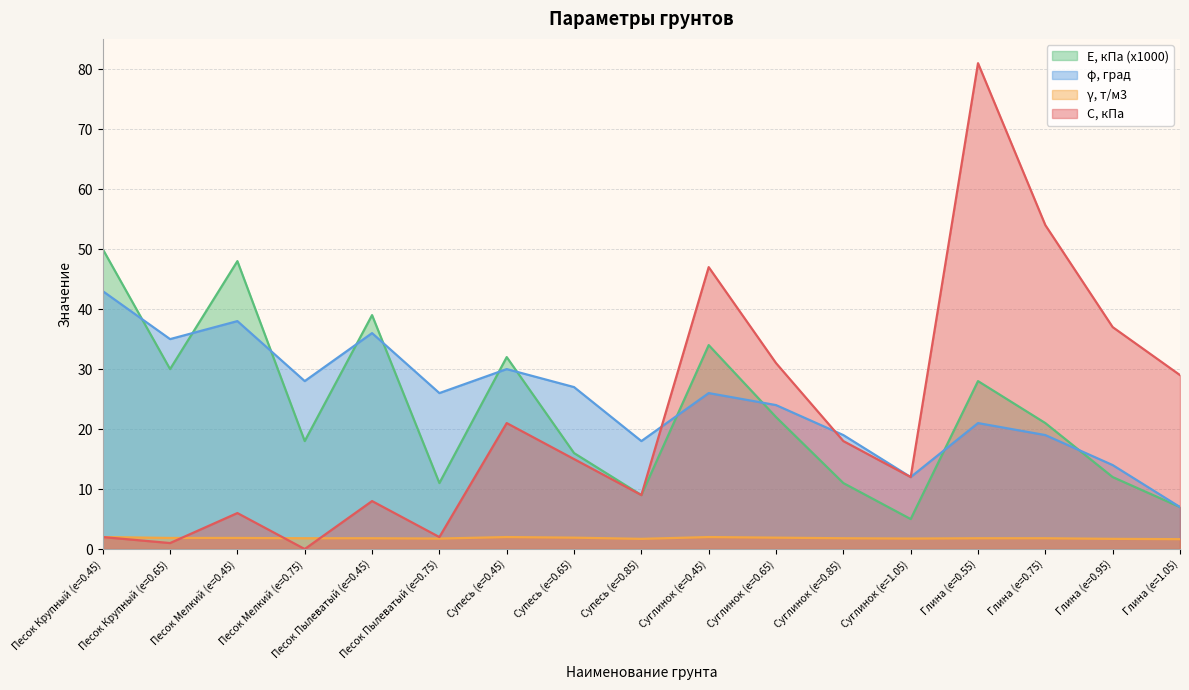

What is the spread (max minus min) of values at Песок Крупный (e=0.65)?

34.0